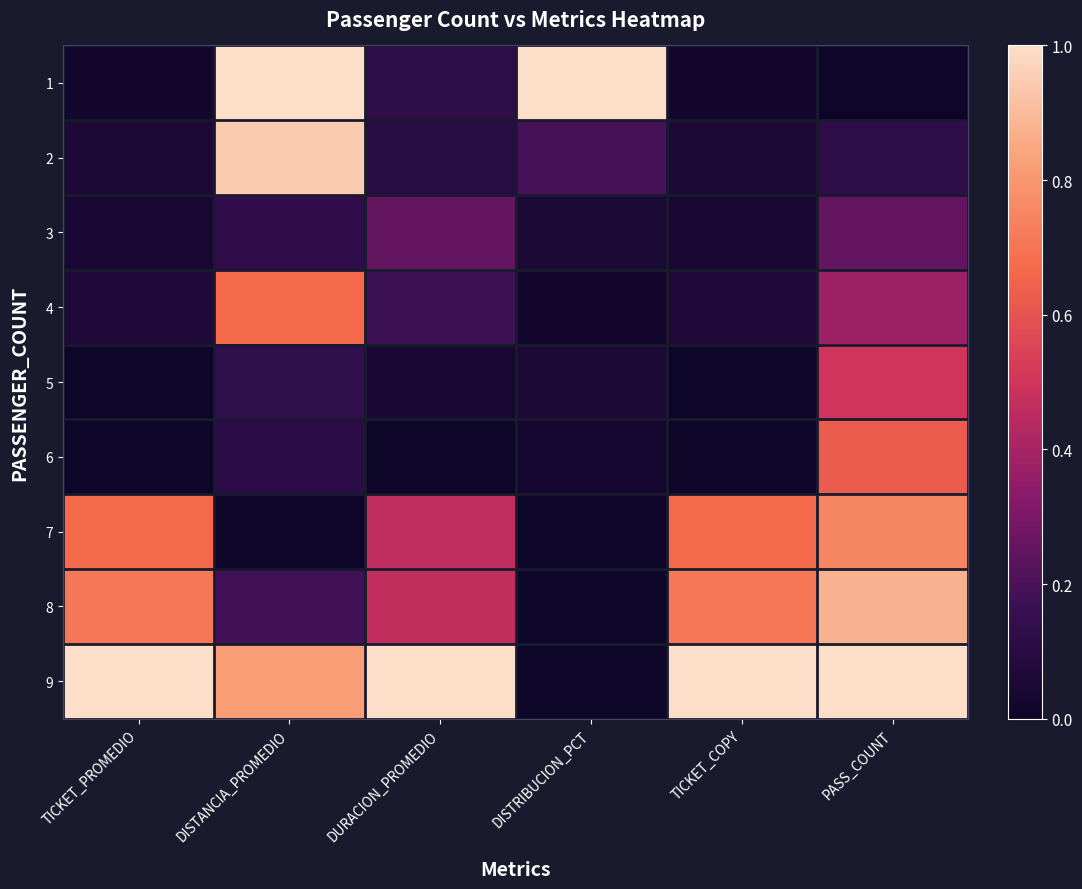

Reading left to right, what are all the values shown in this chart?

1: TICKET_PROMEDIO=0.0	DISTANCIA_PROMEDIO=1.0	DURACION_PROMEDIO=0.1	DISTRIBUCION_PCT=1.0	TICKET_COPY=0.0	PASS_COUNT=0.0
2: TICKET_PROMEDIO=0.1	DISTANCIA_PROMEDIO=0.9	DURACION_PROMEDIO=0.1	DISTRIBUCION_PCT=0.2	TICKET_COPY=0.1	PASS_COUNT=0.1
3: TICKET_PROMEDIO=0.0	DISTANCIA_PROMEDIO=0.1	DURACION_PROMEDIO=0.3	DISTRIBUCION_PCT=0.1	TICKET_COPY=0.0	PASS_COUNT=0.2
4: TICKET_PROMEDIO=0.1	DISTANCIA_PROMEDIO=0.7	DURACION_PROMEDIO=0.2	DISTRIBUCION_PCT=0.0	TICKET_COPY=0.1	PASS_COUNT=0.4
5: TICKET_PROMEDIO=0.0	DISTANCIA_PROMEDIO=0.1	DURACION_PROMEDIO=0.0	DISTRIBUCION_PCT=0.1	TICKET_COPY=0.0	PASS_COUNT=0.5
6: TICKET_PROMEDIO=0.0	DISTANCIA_PROMEDIO=0.1	DURACION_PROMEDIO=0.0	DISTRIBUCION_PCT=0.0	TICKET_COPY=0.0	PASS_COUNT=0.6
7: TICKET_PROMEDIO=0.7	DISTANCIA_PROMEDIO=0.0	DURACION_PROMEDIO=0.5	DISTRIBUCION_PCT=0.0	TICKET_COPY=0.7	PASS_COUNT=0.8
8: TICKET_PROMEDIO=0.7	DISTANCIA_PROMEDIO=0.2	DURACION_PROMEDIO=0.5	DISTRIBUCION_PCT=0.0	TICKET_COPY=0.7	PASS_COUNT=0.9
9: TICKET_PROMEDIO=1.0	DISTANCIA_PROMEDIO=0.8	DURACION_PROMEDIO=1.0	DISTRIBUCION_PCT=0.0	TICKET_COPY=1.0	PASS_COUNT=1.0